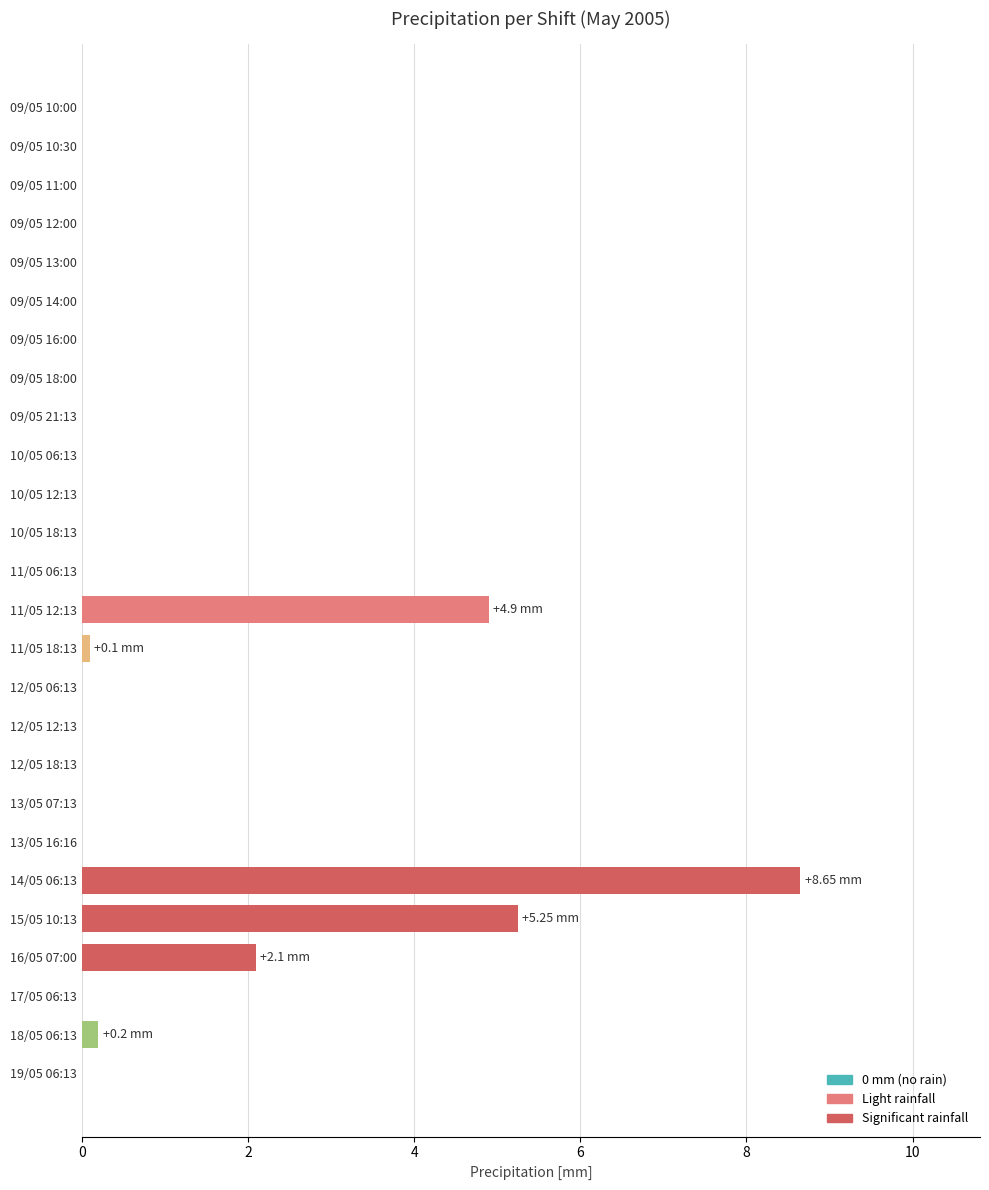

What is the sum of all values?

21.2